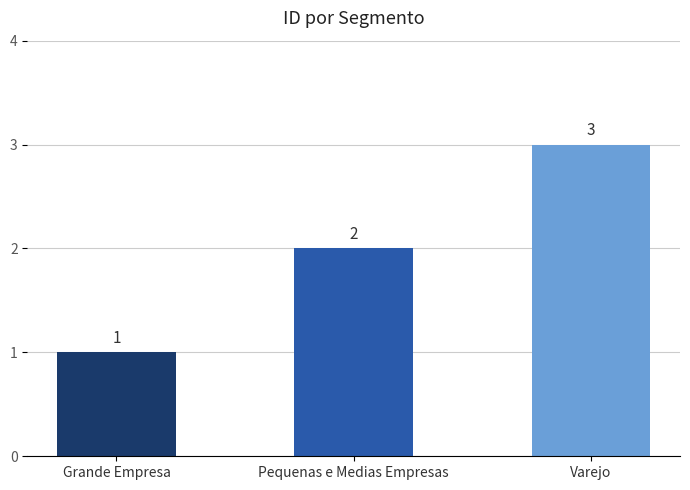

At which label is the value closest to 2?

Pequenas e Medias Empresas